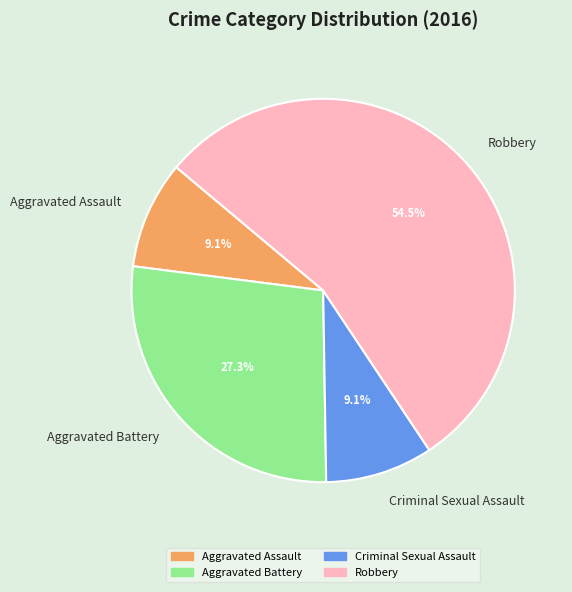

To the nearest percent, what portion does Aggravated Assault represent?

9%